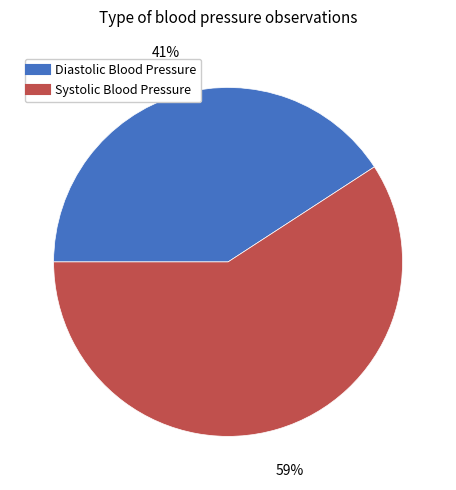

Which category has the smallest portion of the pie?

Diastolic Blood Pressure